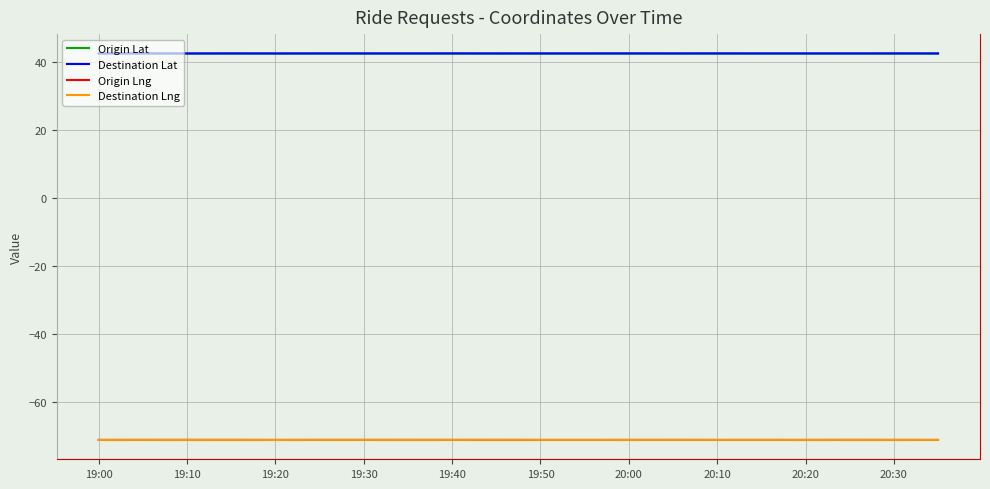

True or false: Origin Lng and Origin Lat intersect in this chart.

False